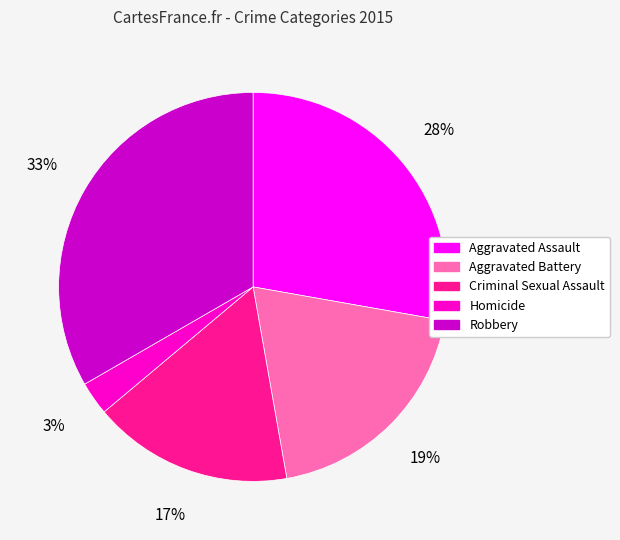

Which has a higher value, Aggravated Assault or Aggravated Battery?

Aggravated Assault